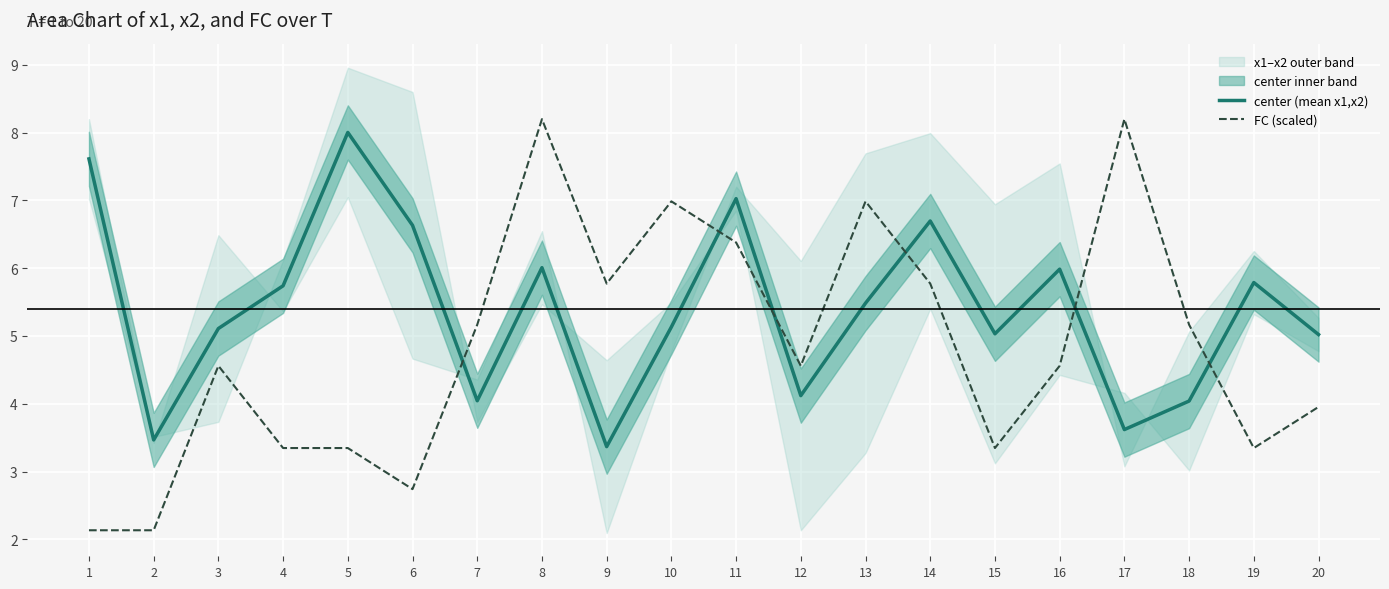

List the series in order of their overall mean, highest first.

center (mean x1,x2), FC (scaled)